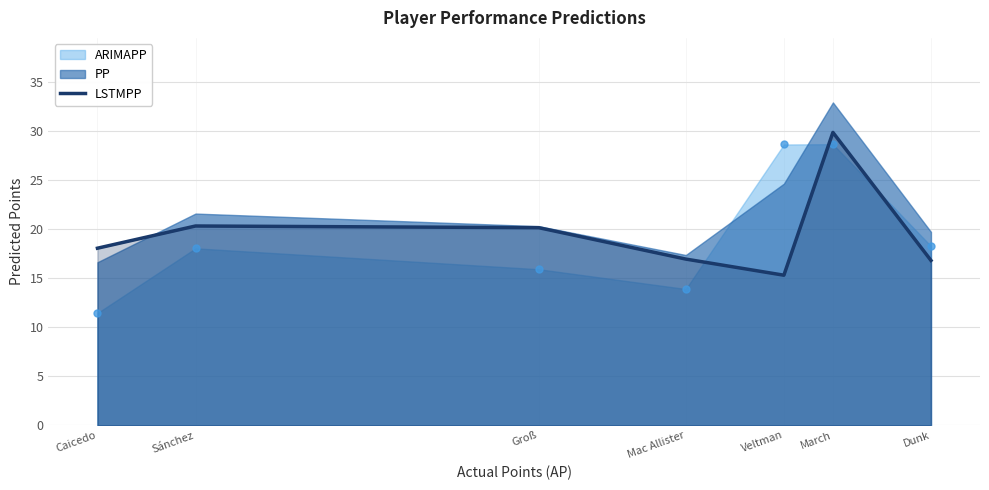

How many values exceed 18?

4